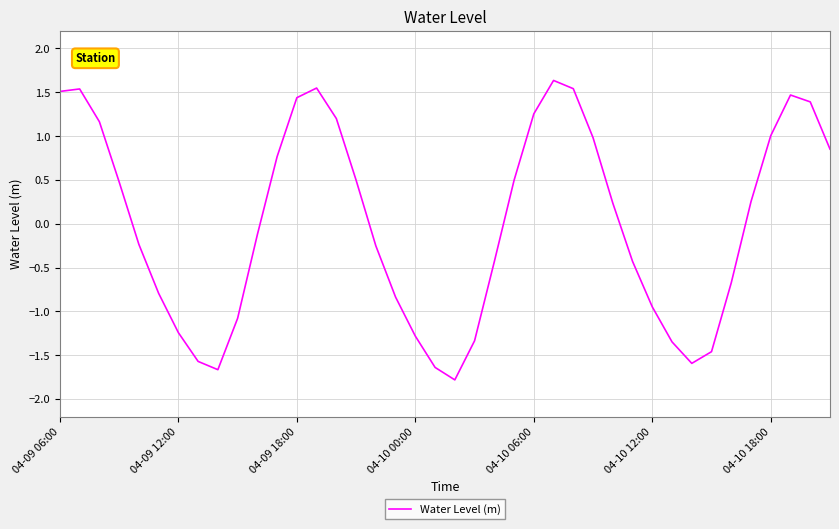

How many negative values are there?

20